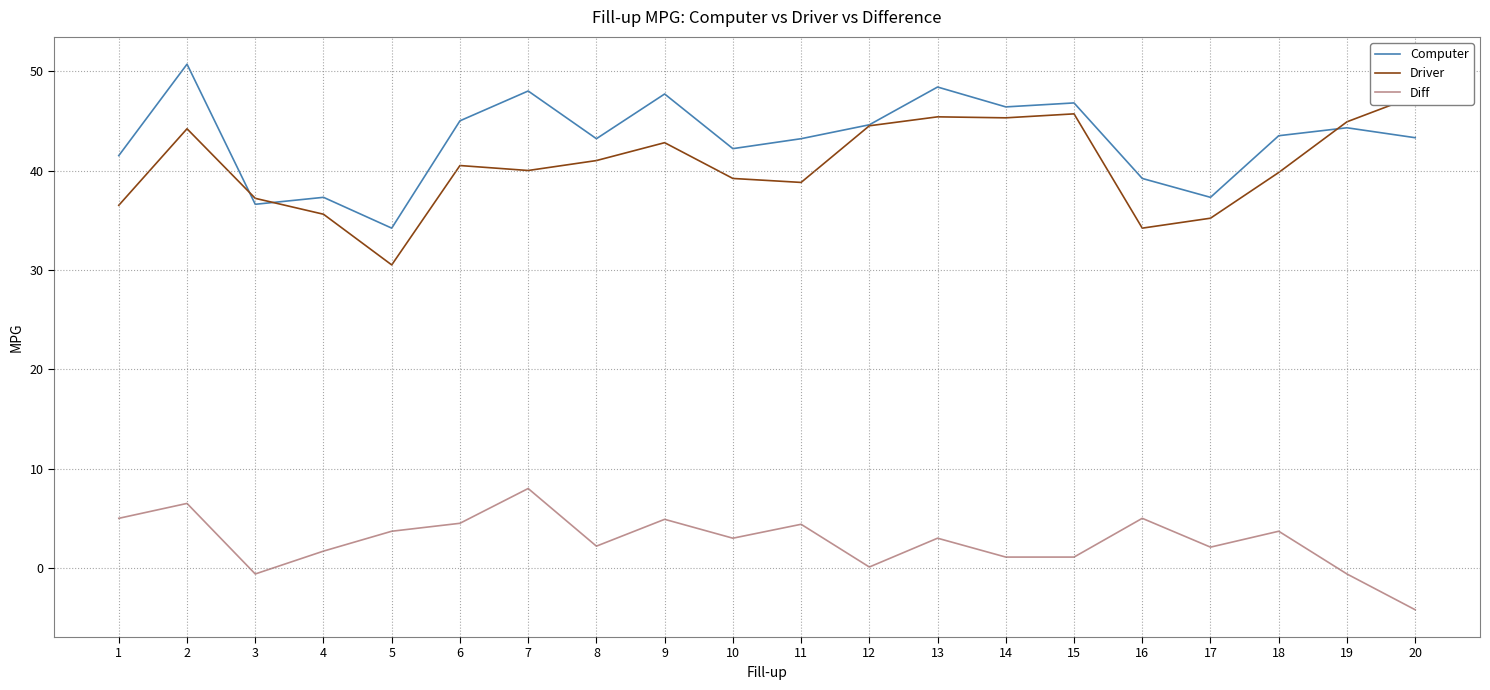

What is the sum of all Driver values?

808.8